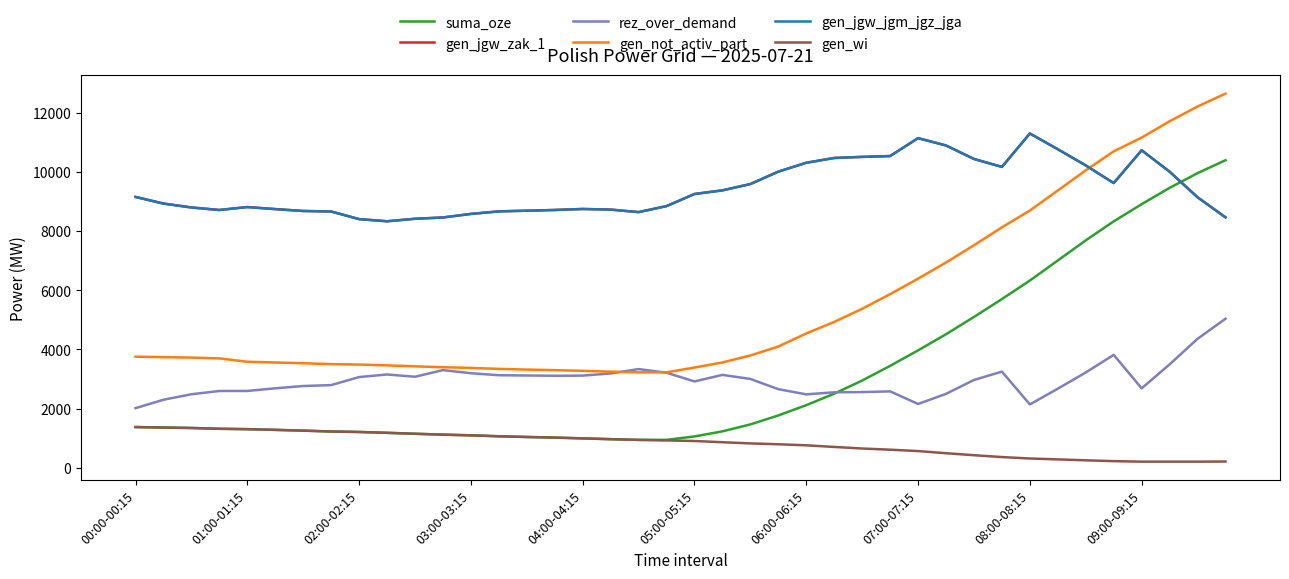

What is the minimum value shown in the chart?

202